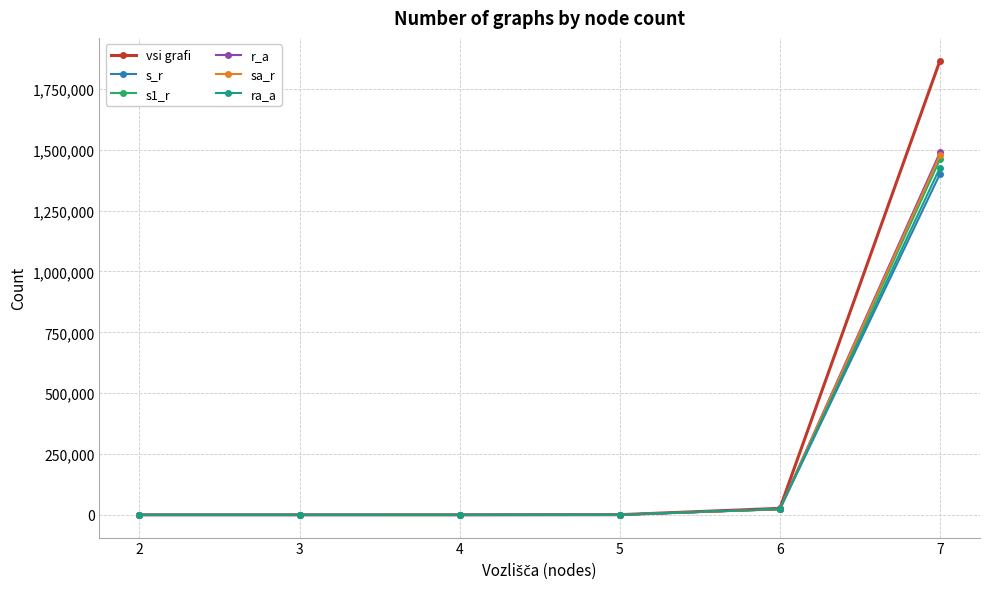

What is the value of the ra_a point at the 1st from the left?

1